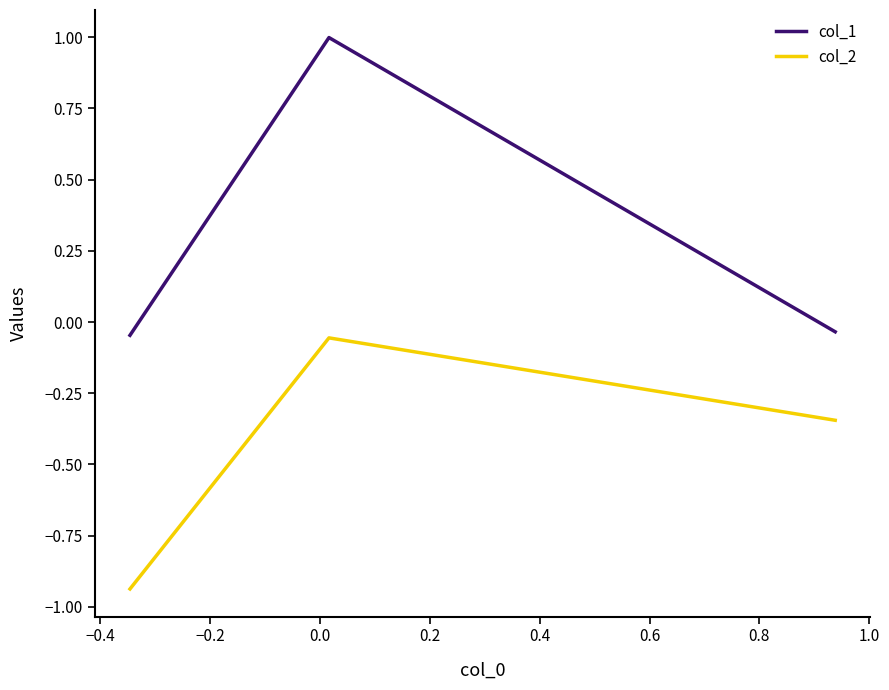

What is the maximum value shown in the chart?

1.0